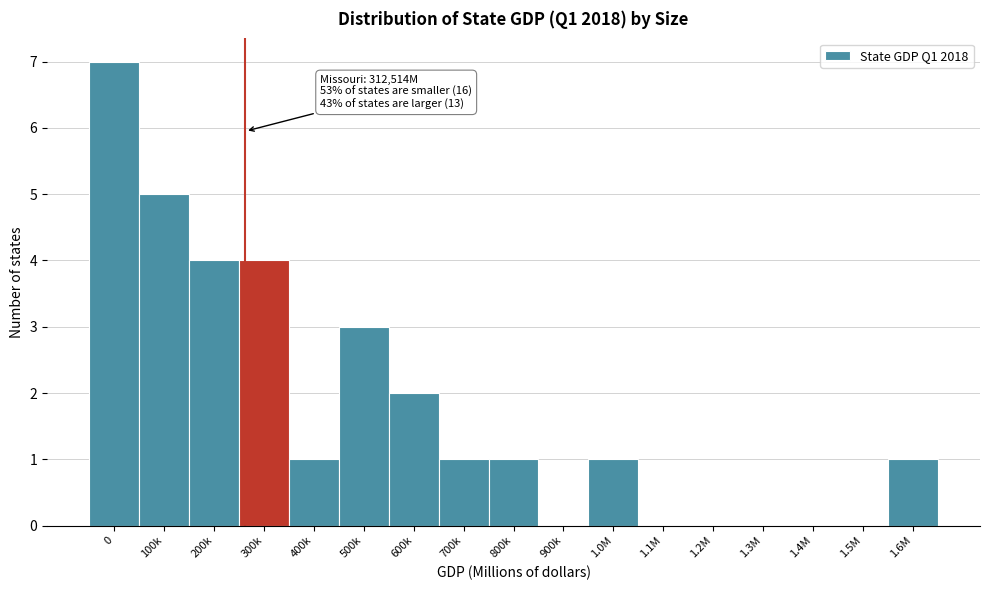

Reading right to left, transcribe all the data shown in this chart.

1.6M=1	1.5M=0	1.4M=0	1.3M=0	1.2M=0	1.1M=0	1.0M=1	900k=0	800k=1	700k=1	600k=2	500k=3	400k=1	300k=4	200k=4	100k=5	0=7